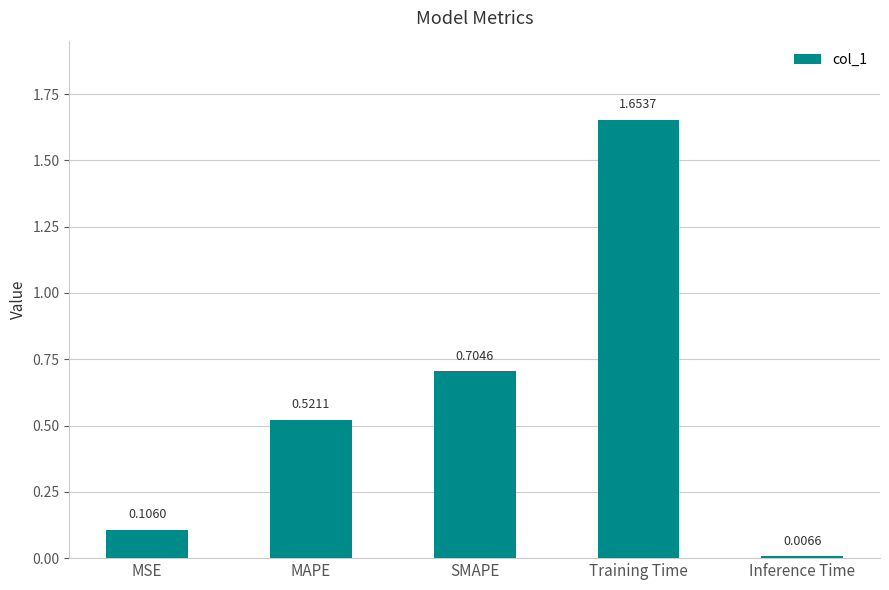

Does the chart contain stacked bars?

No